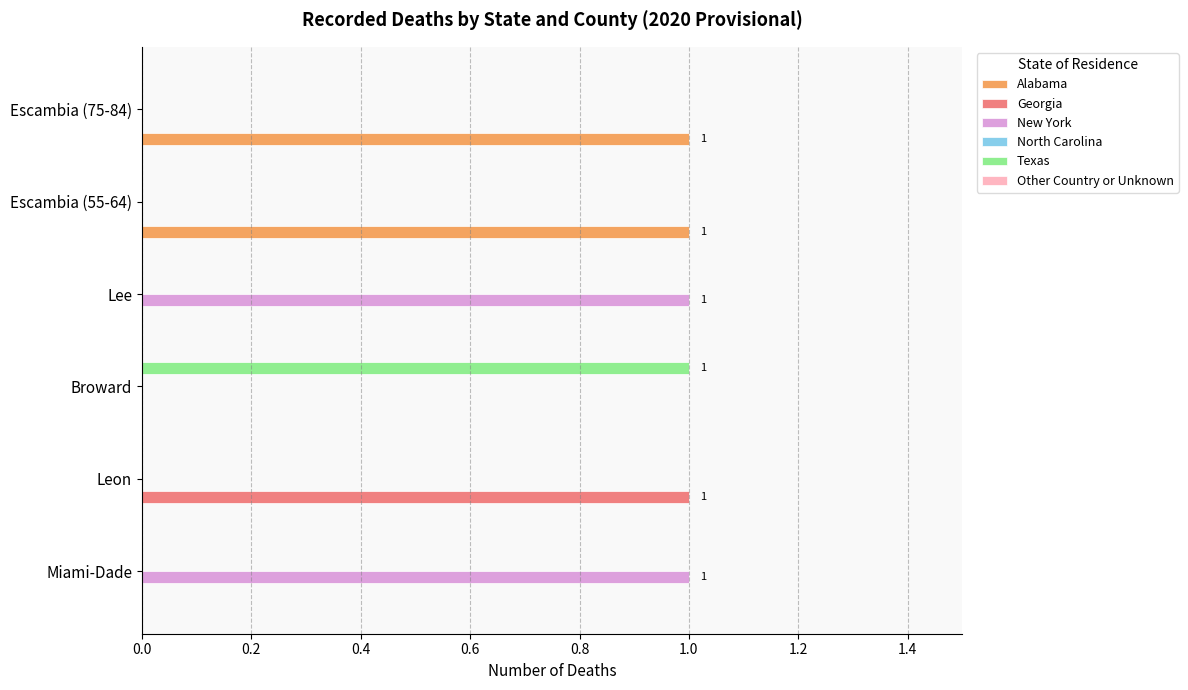

The value of Texas at Escambia (55-64) is 0. True or false?

True